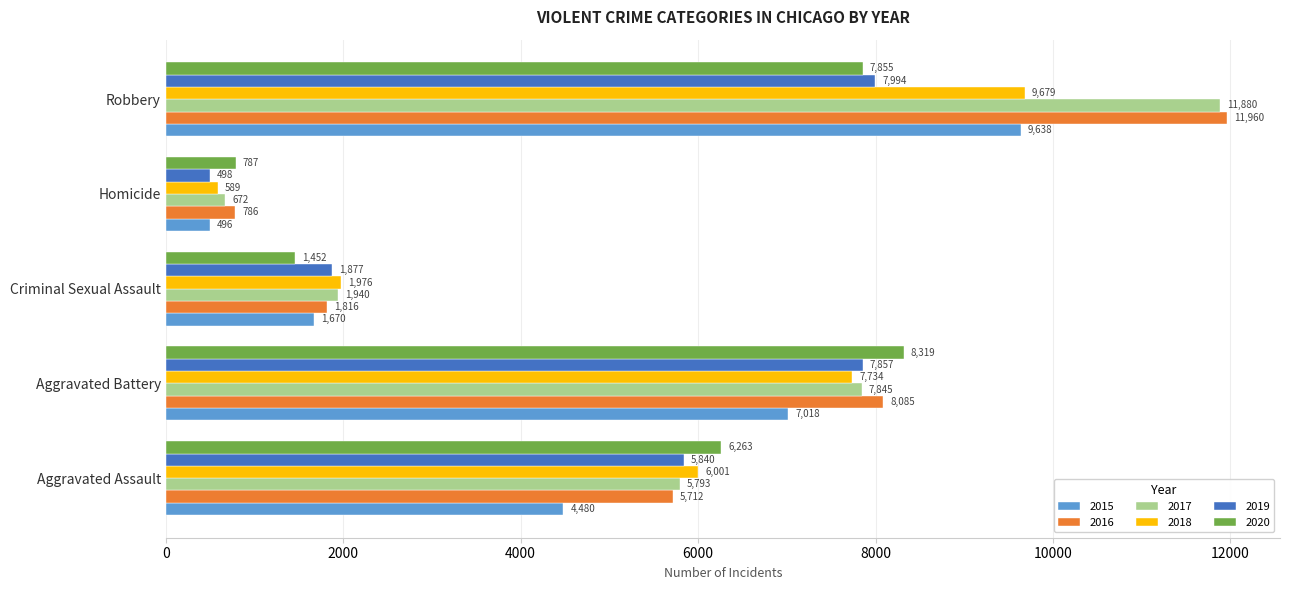

What is the difference between the 2016 values at Aggravated Battery and Robbery?

3875